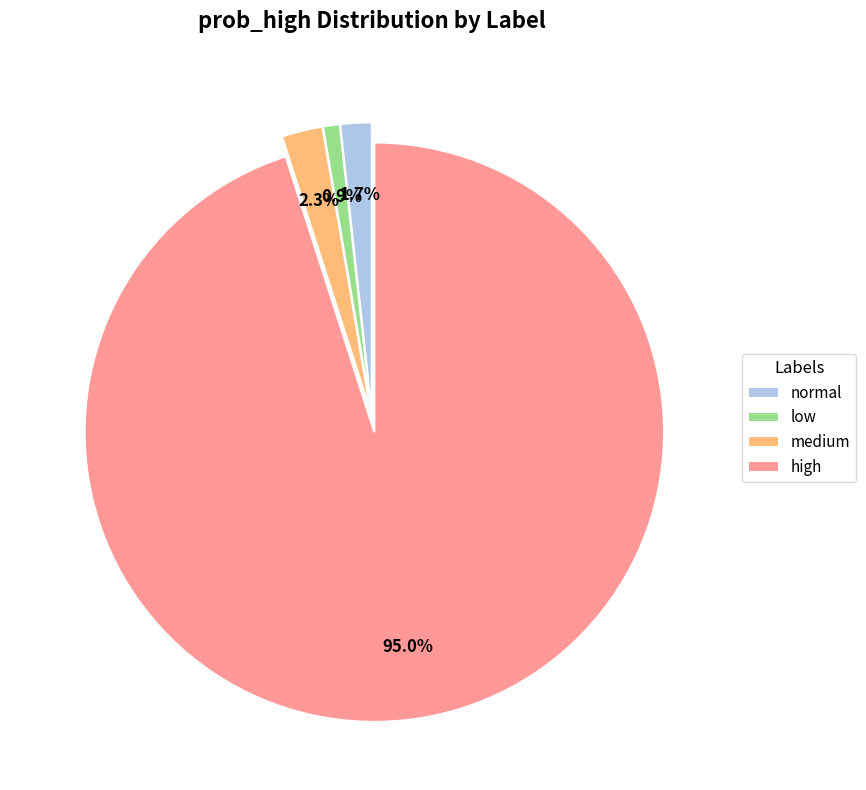

Rank the categories by value from highest to lowest.

high, medium, normal, low